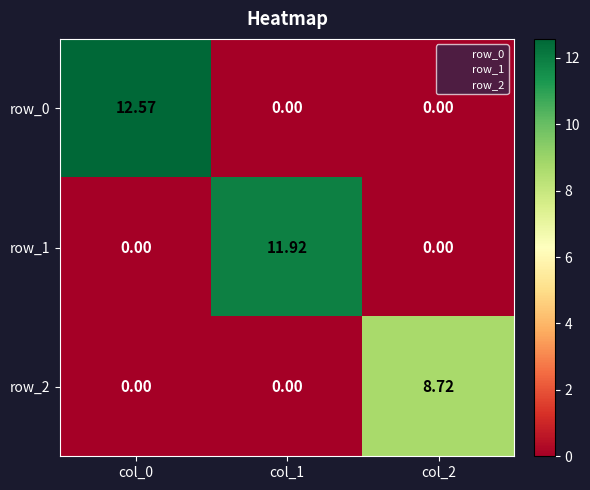

At which label is row_1 closest to 5?

col_0